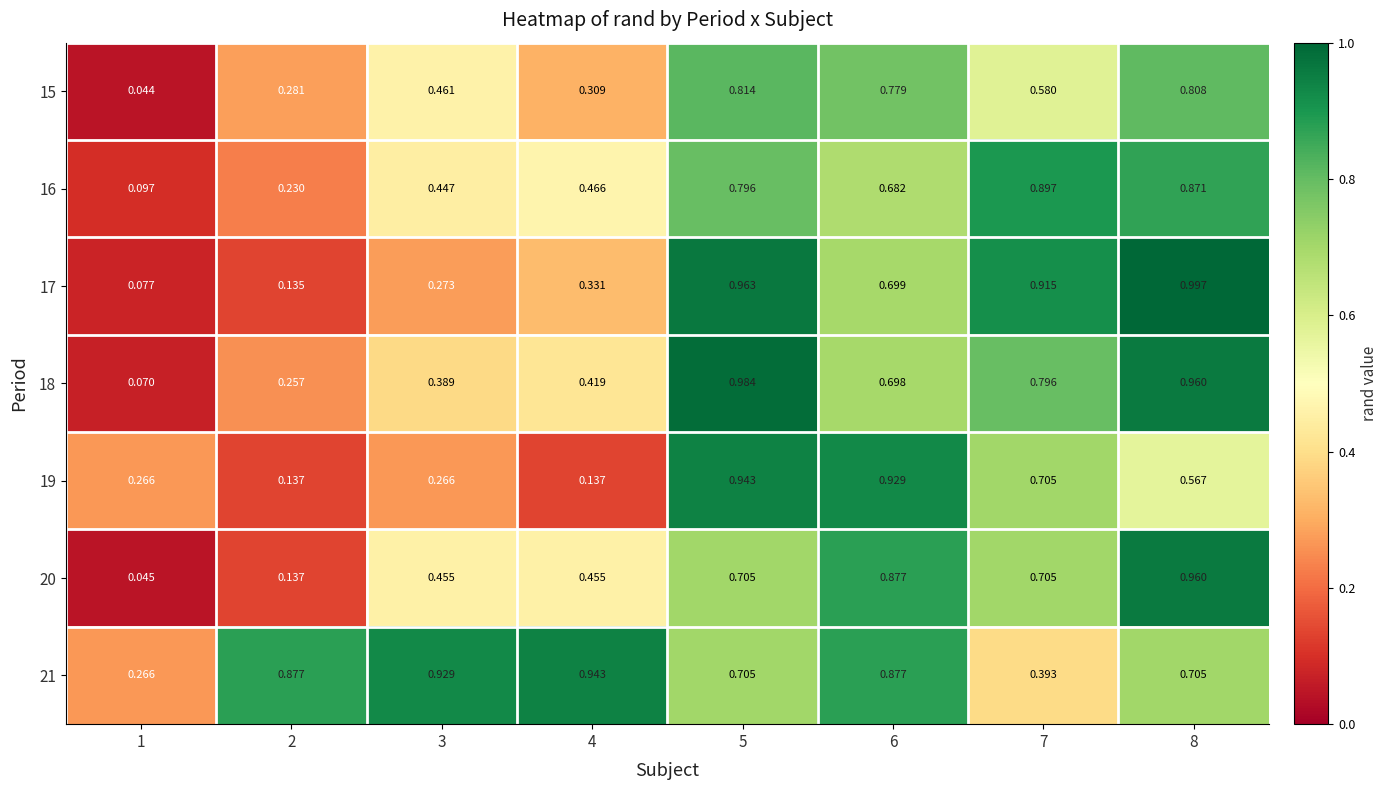

Is the value of 19 at 4 greater than the value of 21 at 8?

No